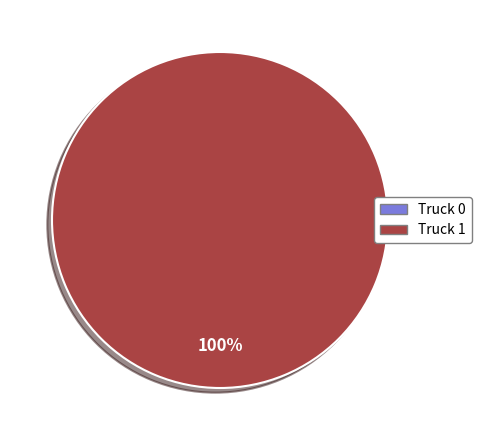

Rank the categories by value from lowest to highest.

Truck 0, Truck 1